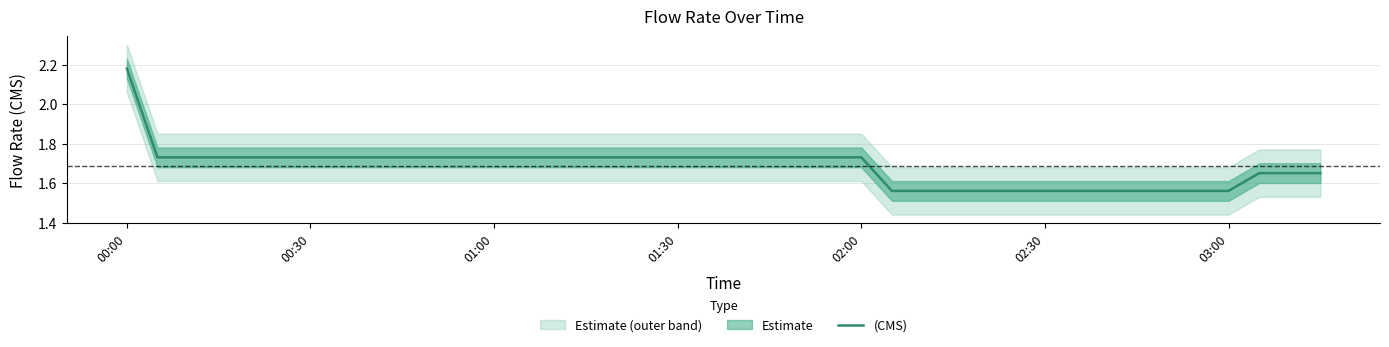

What is the value of the 14th point from the left?

1.7